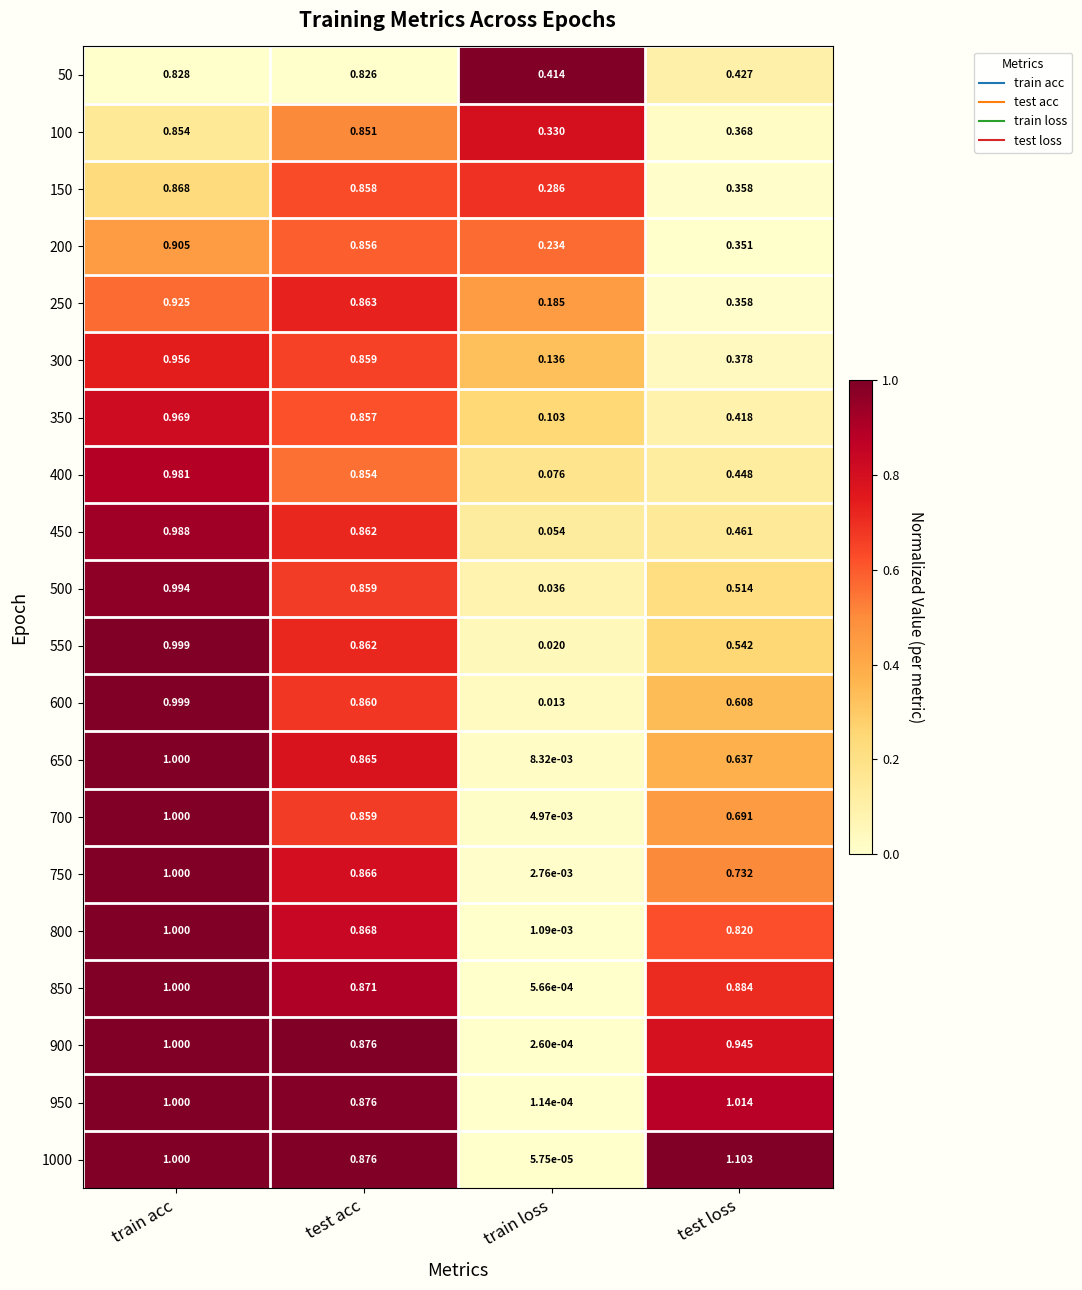

Rank the categories by 750 value from highest to lowest.

train acc, test acc, test loss, train loss